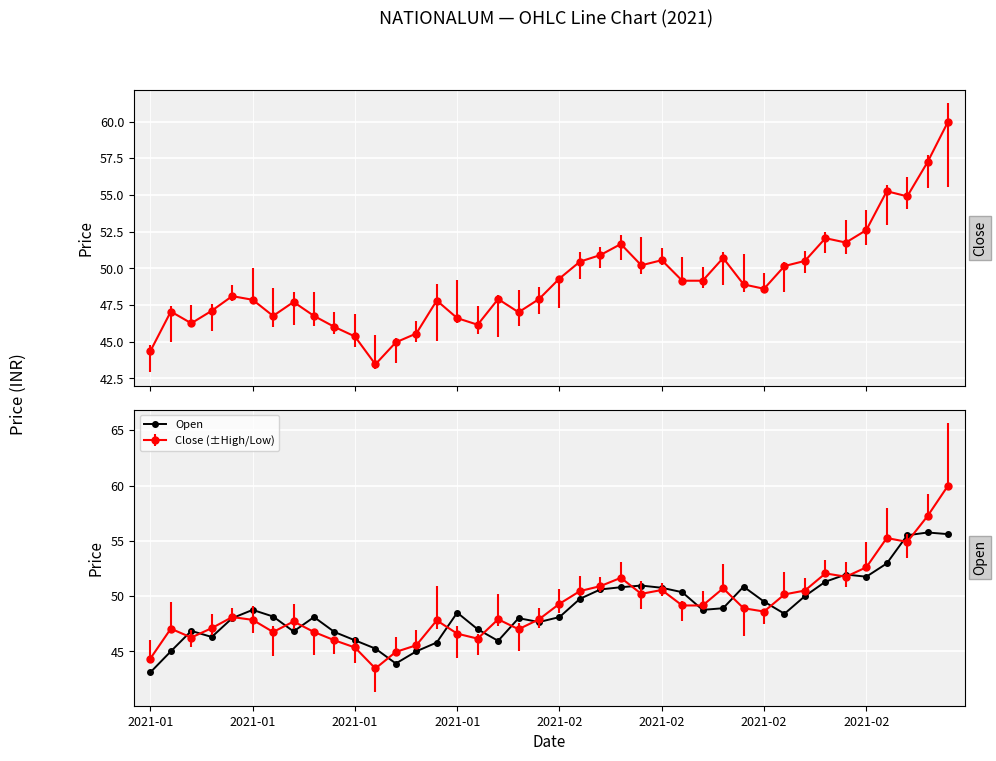

Which category has the lowest value across all series?

2021-01